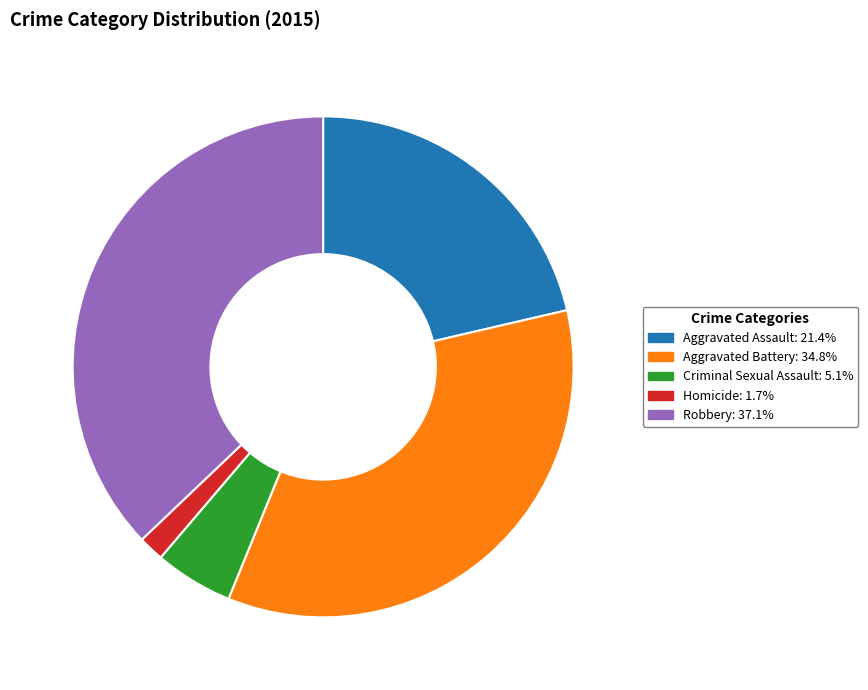

The Criminal Sexual Assault slice represents 5% of the pie. True or false?

True